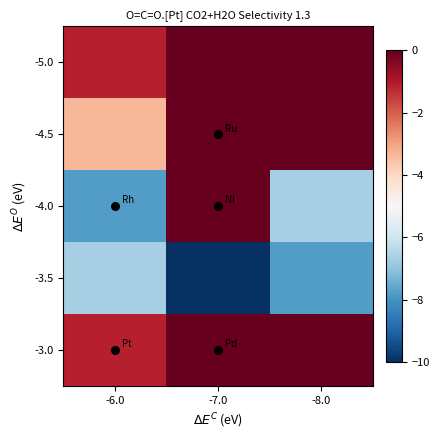

Reading left to right, transcribe all the data shown in this chart.

-3.0: -6.0=-1.1	-7.0=-0.0	-8.0=-0.0
-3.5: -6.0=-6.7	-7.0=-10.0	-8.0=-7.8
-4.0: -6.0=-7.8	-7.0=-0.0	-8.0=-6.7
-4.5: -6.0=-3.3	-7.0=-0.0	-8.0=-0.0
-5.0: -6.0=-1.1	-7.0=-0.0	-8.0=-0.0